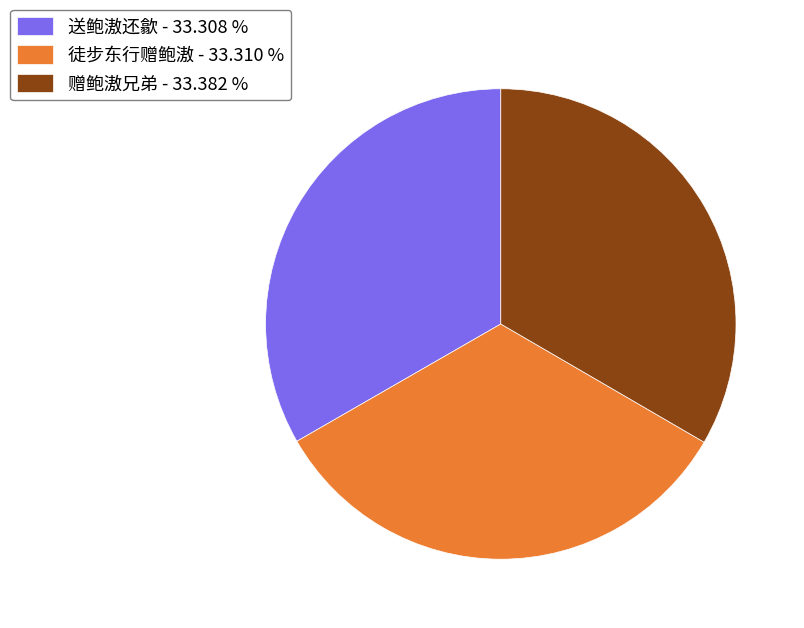

Does 送鲍滶还歙 - 33.308 % account for over 50% of the chart?

No